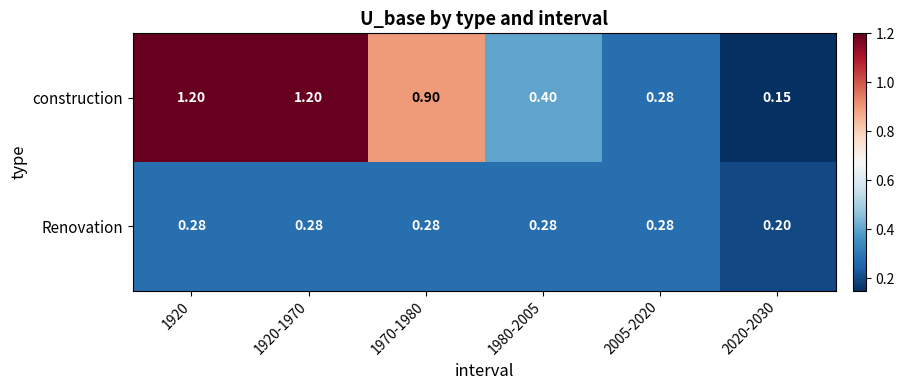

Which series has the largest total across all categories?

construction